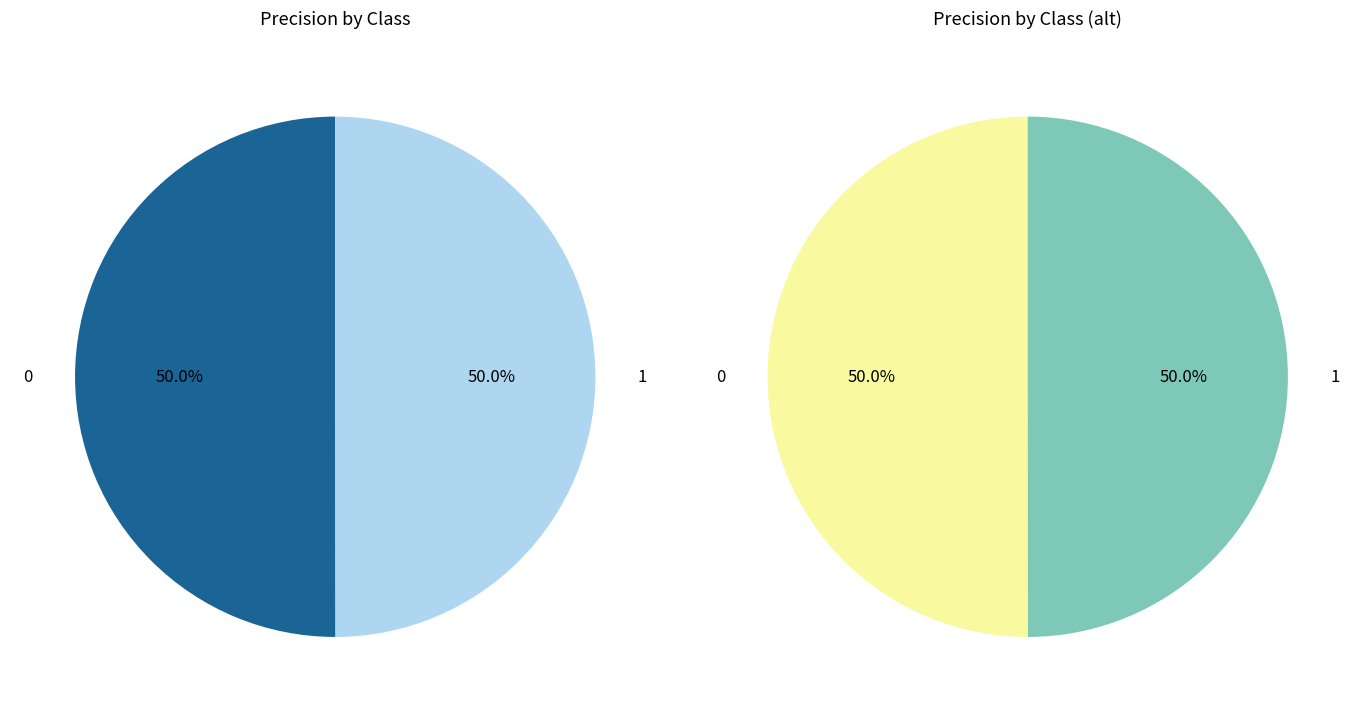

Is it true that 0 is 50% of the pie?

True